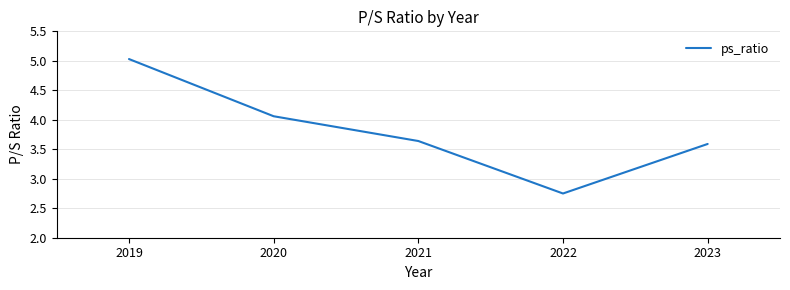

Rank the categories by value from highest to lowest.

2019, 2020, 2021, 2023, 2022